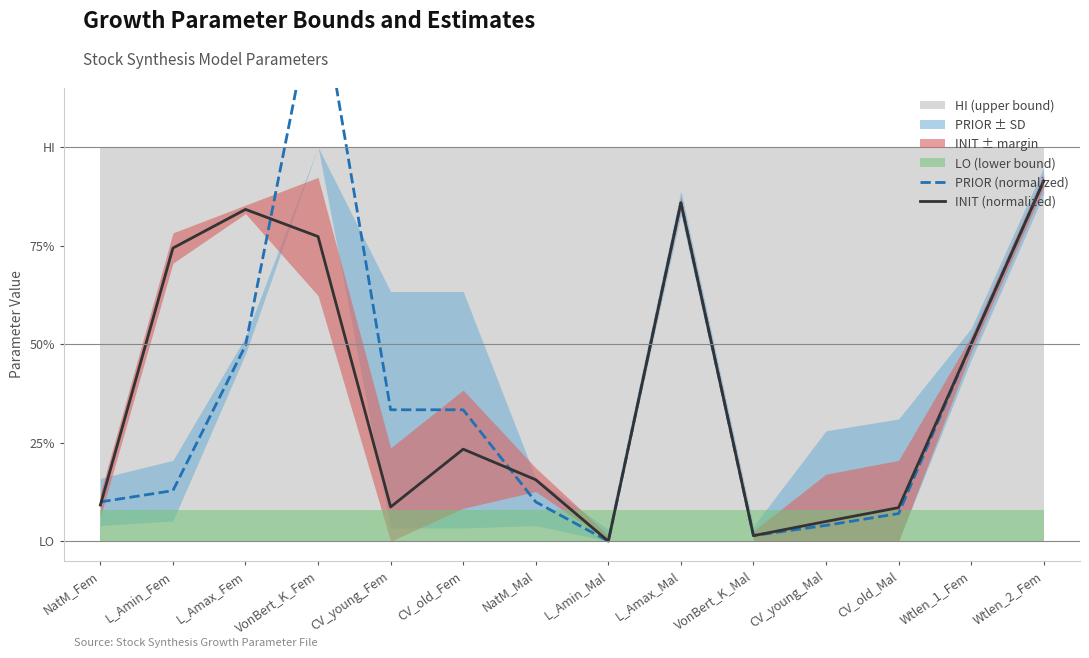

Where is the first local maximum for PRIOR (normalized)?

VonBert_K_Fem